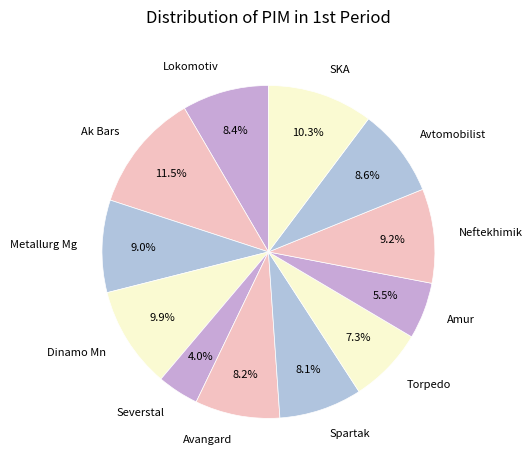

What is the ratio of the value at Neftekhimik to the value at Avangard?

1.1